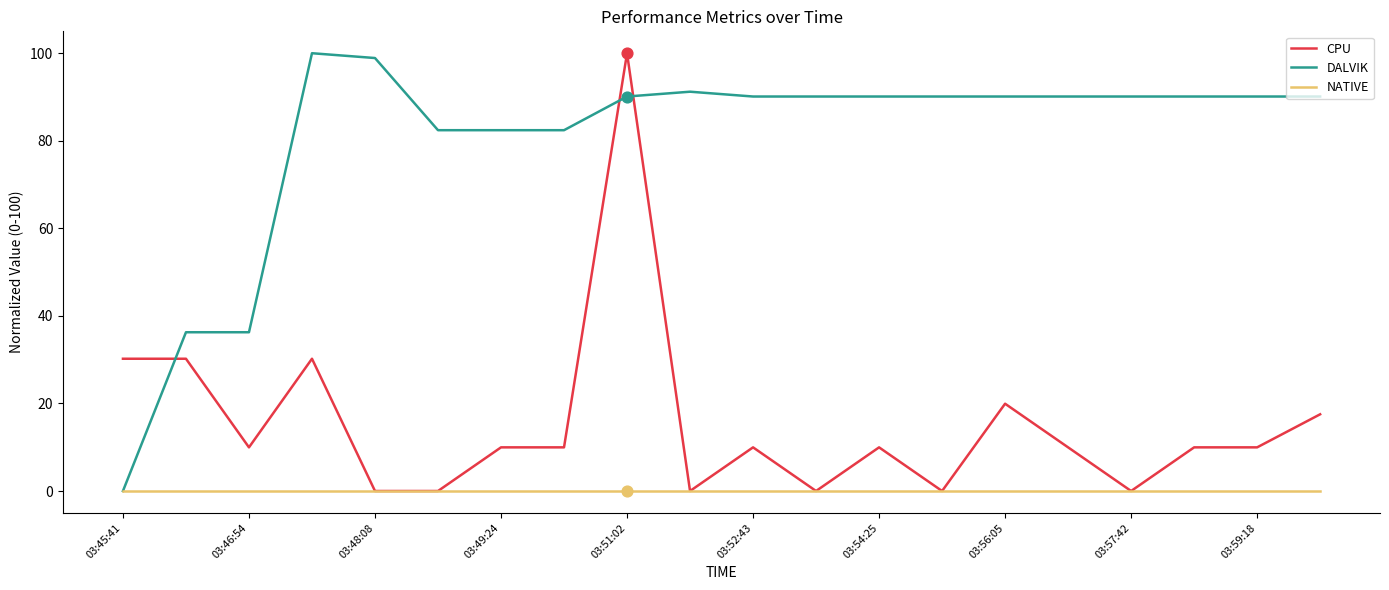

List the series in order of their overall mean, lowest first.

NATIVE, CPU, DALVIK